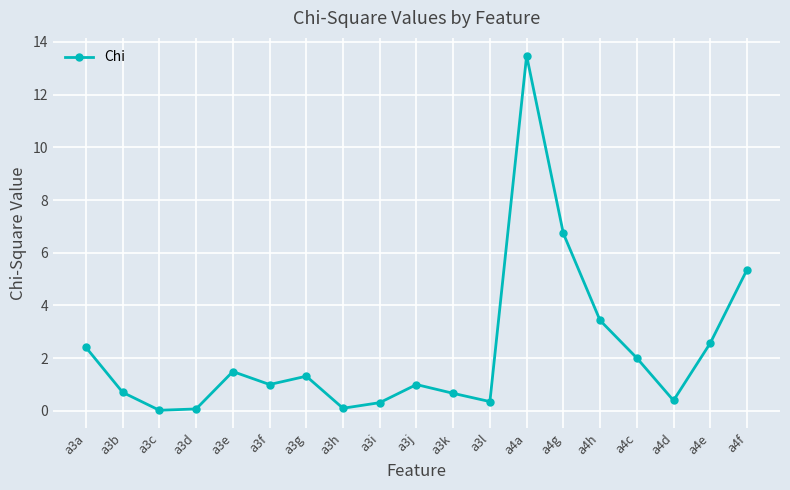

How many points are lower than both their immediate neighbors (excluding endpoints)?

5